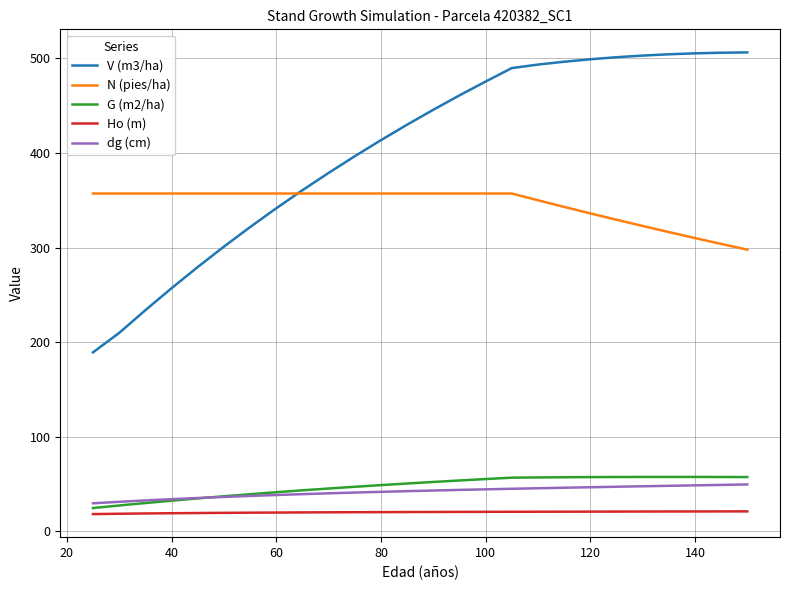

What is the sum of all N (pies/ha) values?

8982.6